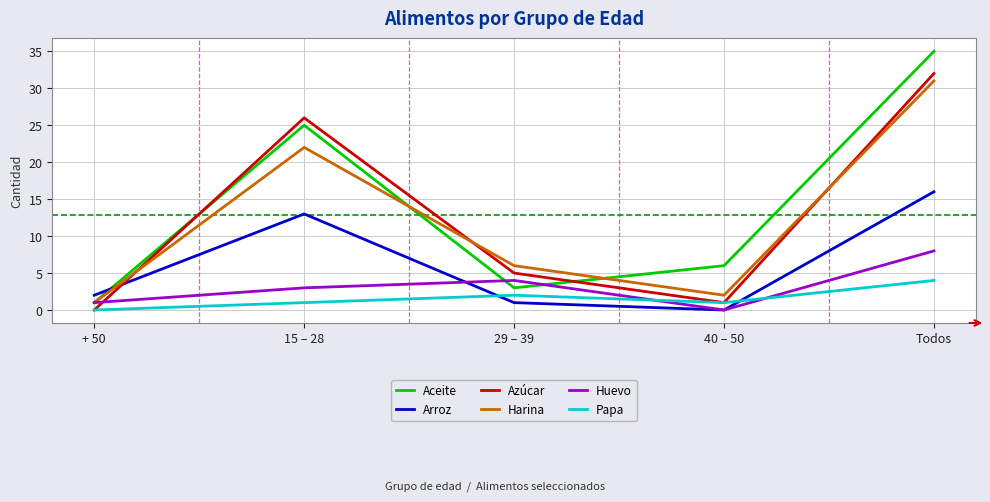

Which series has the widest spread of values?

Aceite